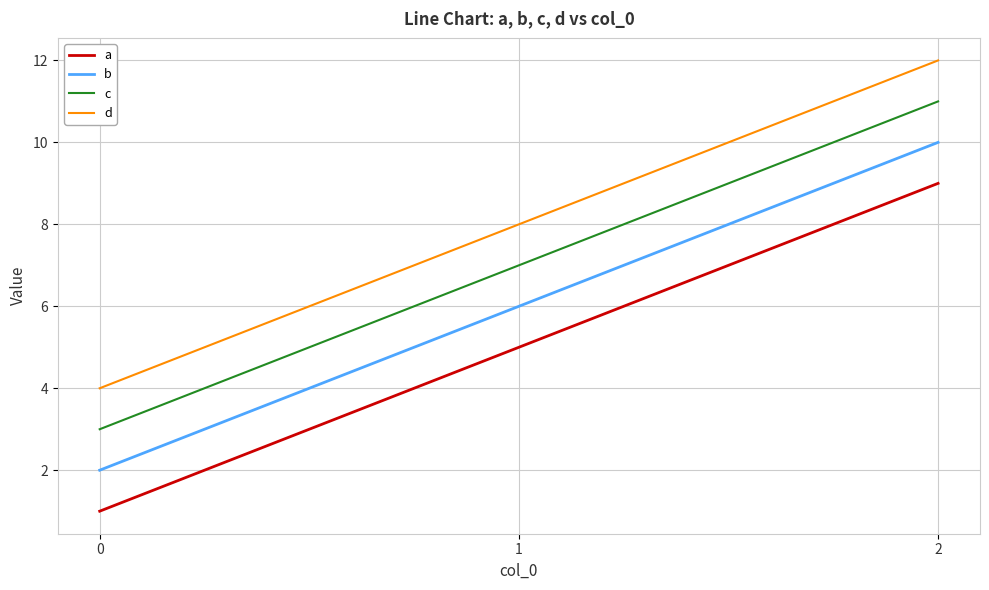

What is the difference between the maximum and minimum values in the d series?

8